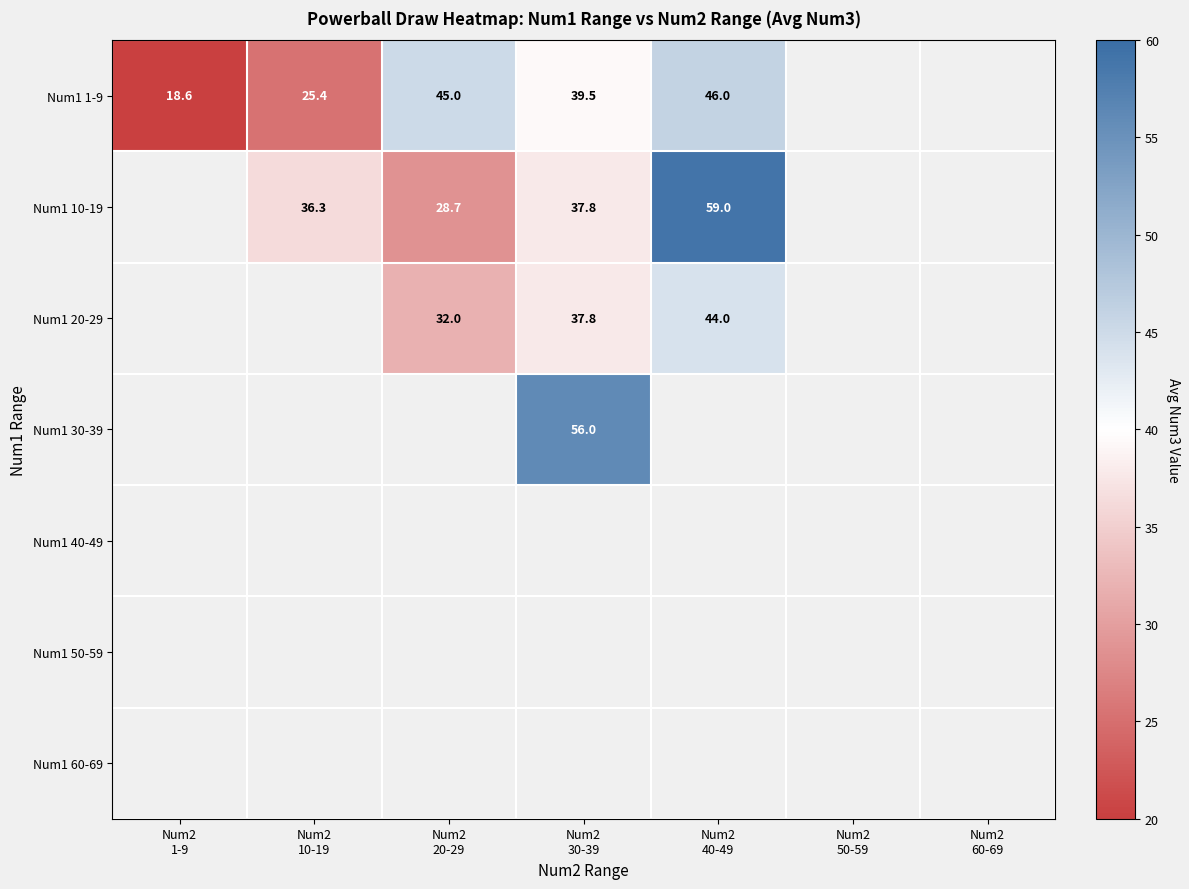

What is the difference between the highest and lowest values at Num2
10-19?

10.9